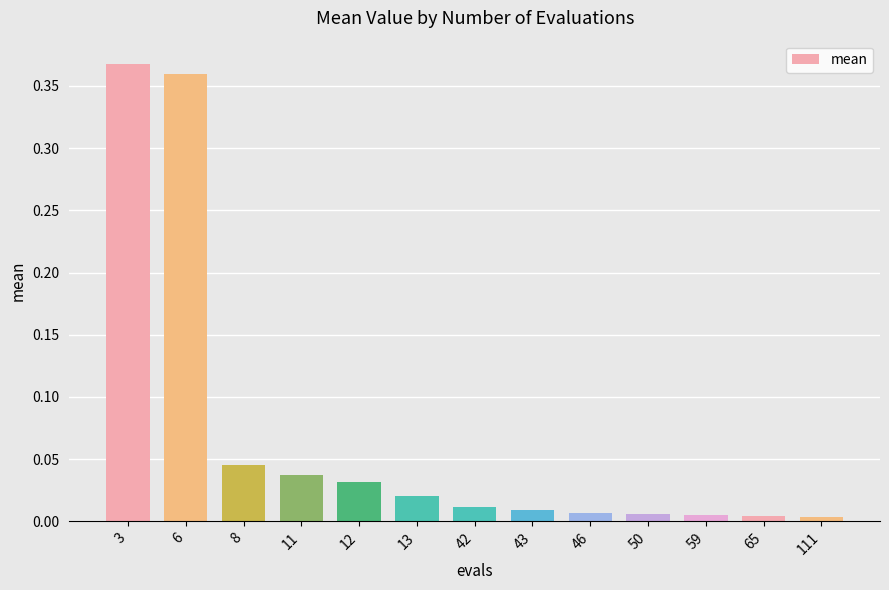

What is the change in value from 3 to 11?

-0.3